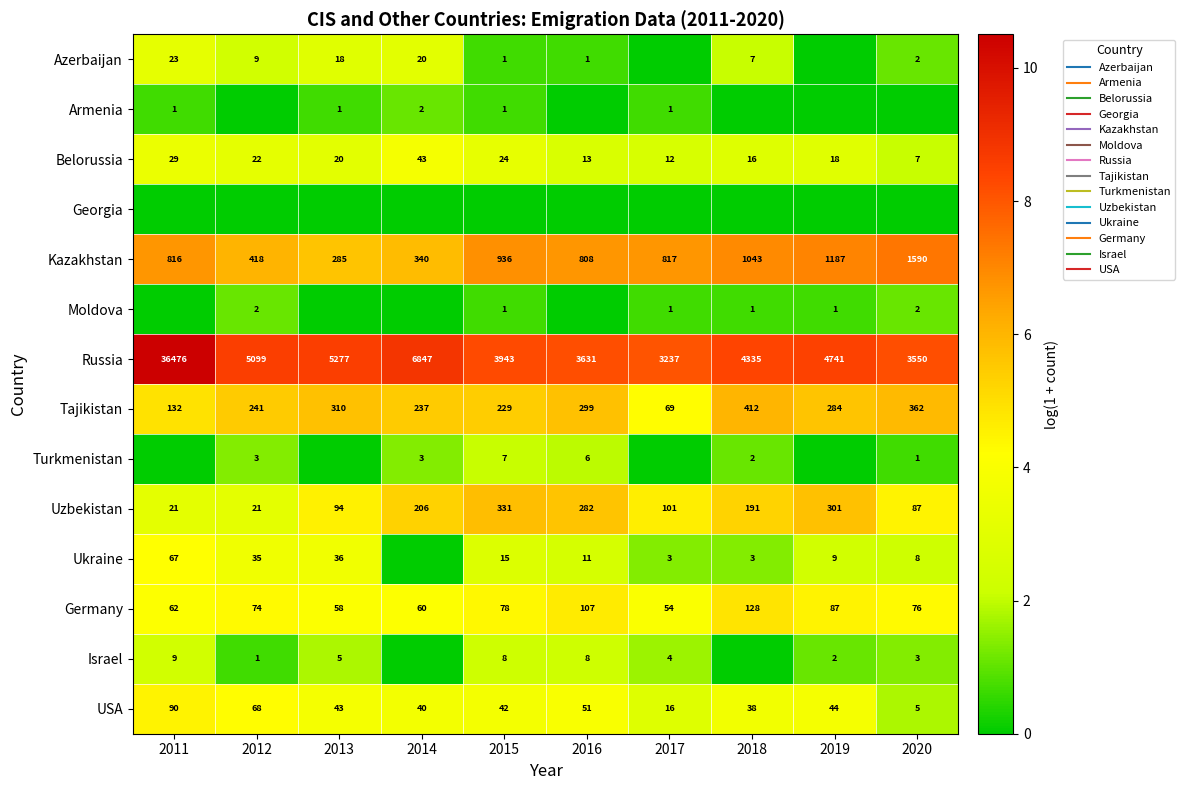

The Ukraine series shows 1.9 at 2018. True or false?

False